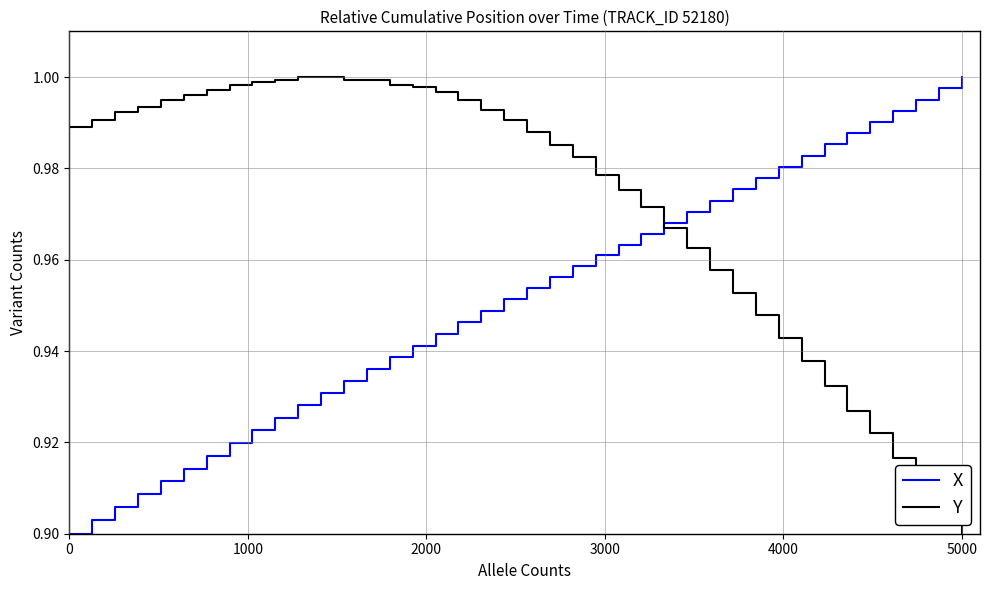

Rank the series by their average value, from lowest to highest.

X, Y